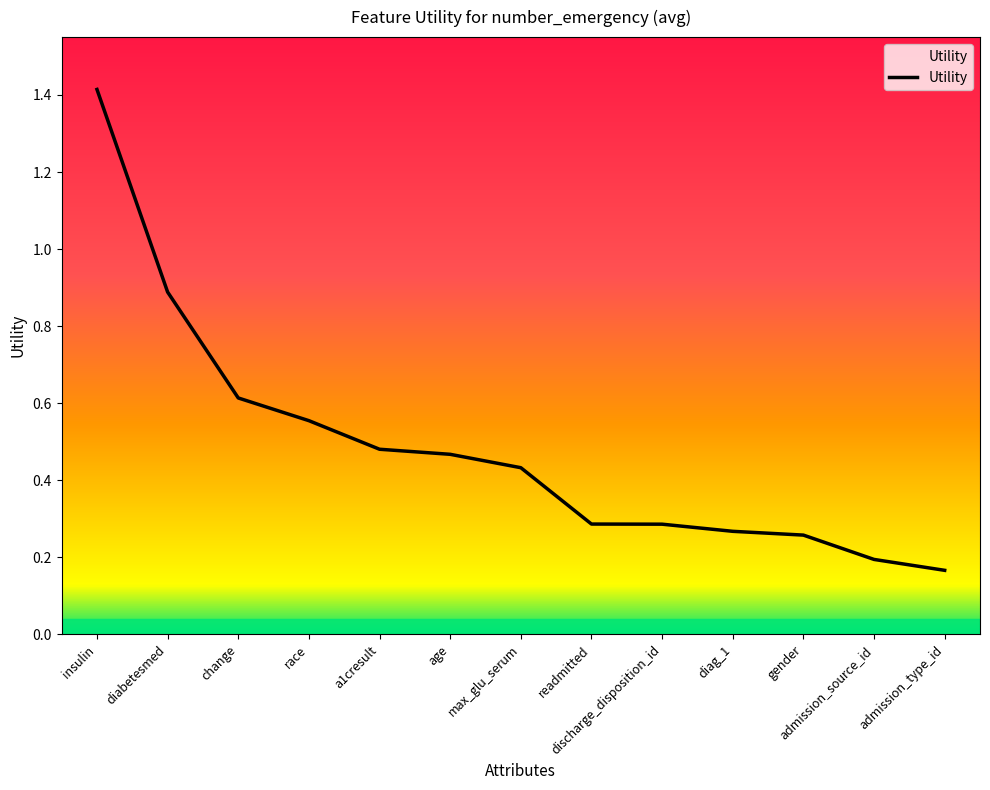

The value at admission_type_id is 0.3. True or false?

False